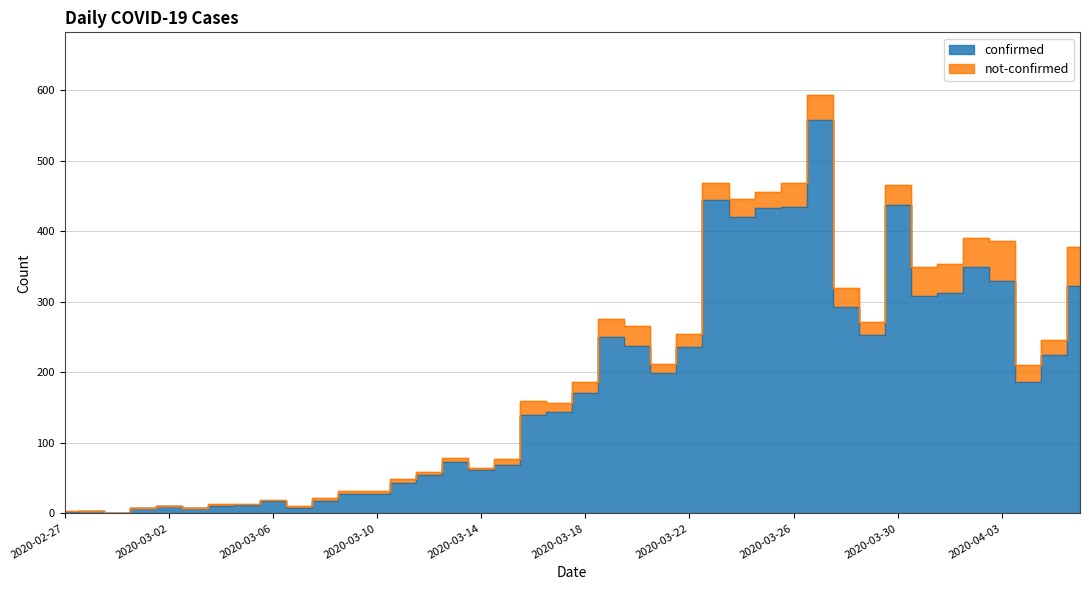

Reading right to left, transcribe all the data shown in this chart.

2020-04-06=322	2020-04-05=225	2020-04-04=186	2020-04-03=330	2020-04-02=350	2020-04-01=312	2020-03-31=308	2020-03-30=437	2020-03-29=253	2020-03-28=293	2020-03-27=557	2020-03-26=434	2020-03-25=433	2020-03-24=420	2020-03-23=444	2020-03-22=236	2020-03-21=199	2020-03-20=238	2020-03-19=250	2020-03-18=171	2020-03-17=144	2020-03-16=140	2020-03-15=69	2020-03-14=62	2020-03-13=73	2020-03-12=55	2020-03-11=43	2020-03-10=28	2020-03-09=27	2020-03-08=17	2020-03-07=7	2020-03-06=18	2020-03-05=12	2020-03-04=10	2020-03-03=8	2020-03-02=10	2020-03-01=7	2020-02-29=1	2020-02-28=3	2020-02-27=2